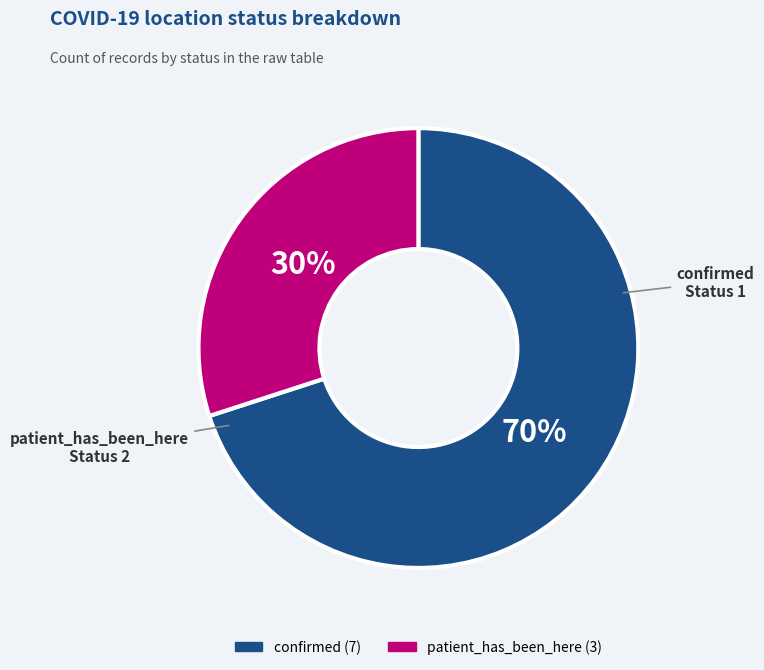

To the nearest percent, what is the difference between the patient_has_been_here and confirmed slice percentages?

40%